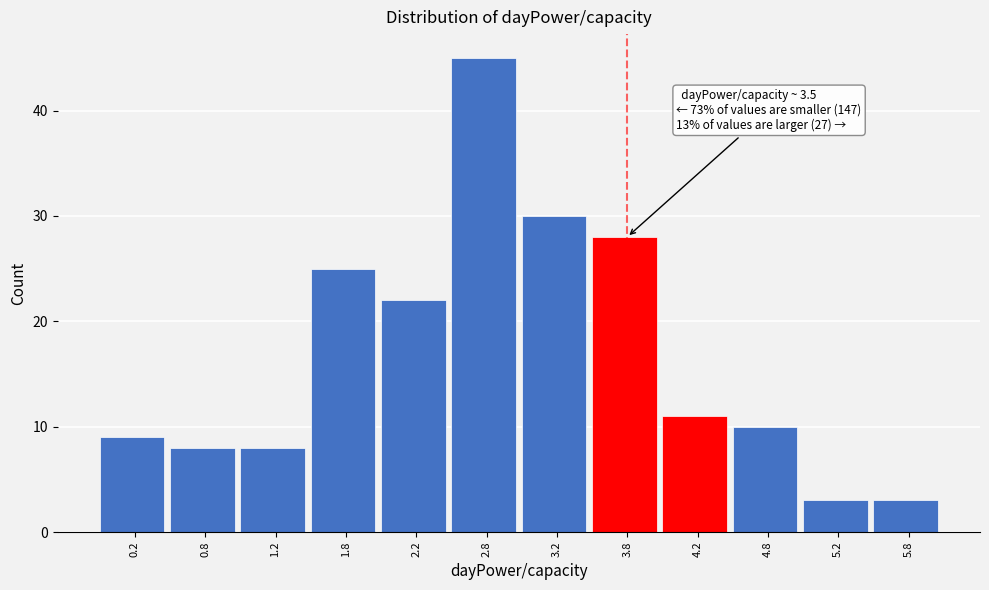

Over which range of the x-axis is the bar tallest?

2.5 to 3.0